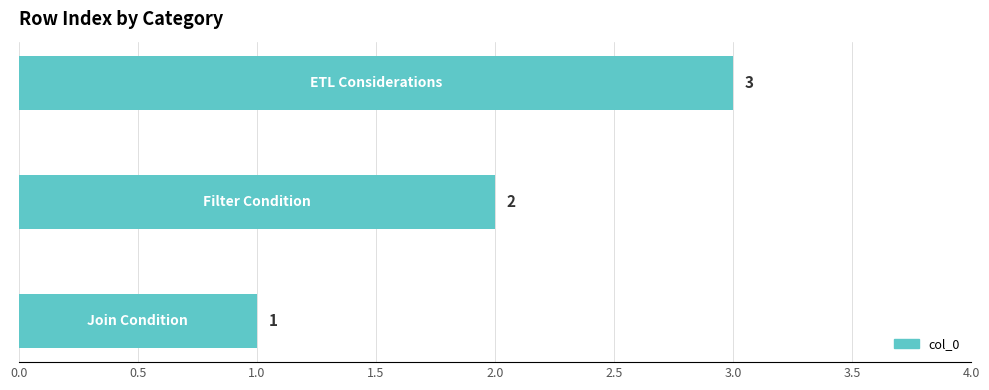

Count the values in the range 1 to 3.

3